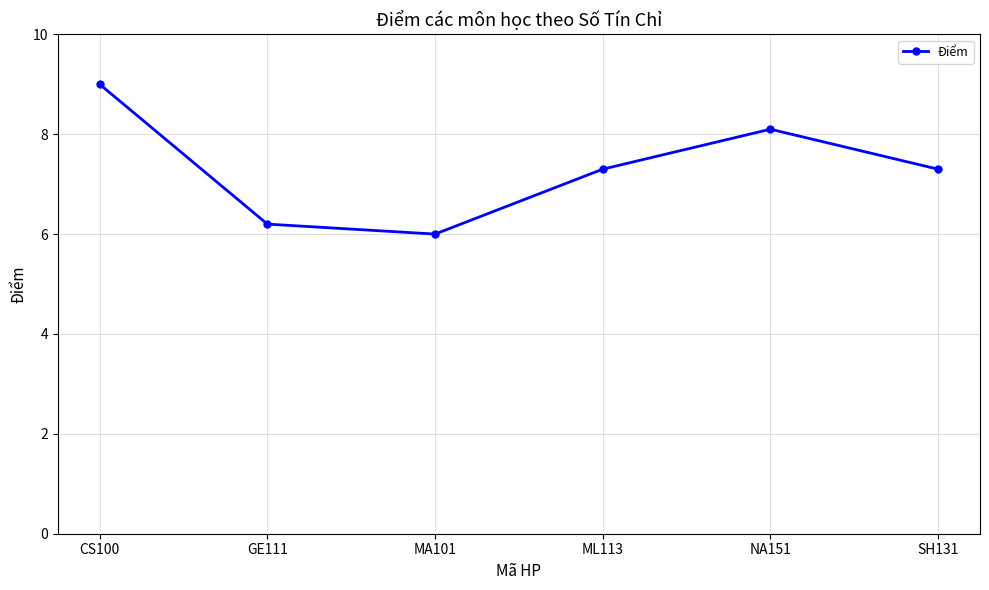

Which label corresponds to the largest value in the chart?

CS100